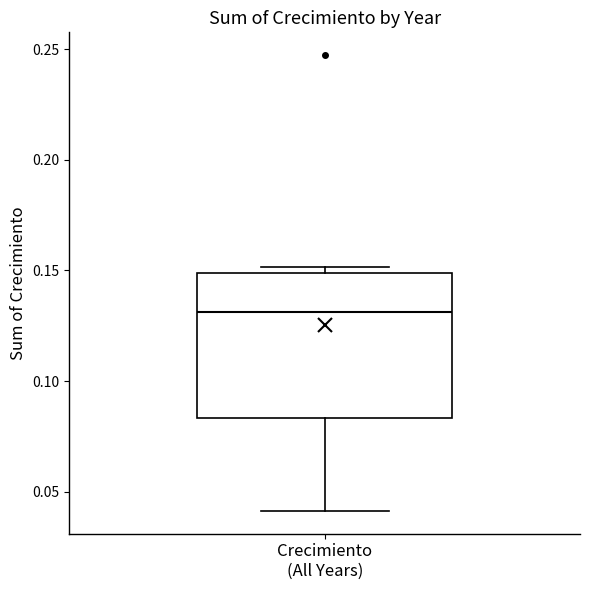

Transcribe this box plot: give where the median line is, the range the box spans, and where the two whiskers end, as read against the y-axis. The values are not printed on the chart, so give them approximately, as read against the axis.

median 0.130, box 0.085 to 0.150, whiskers 0.040 to 0.150 (just above the box's upper edge)